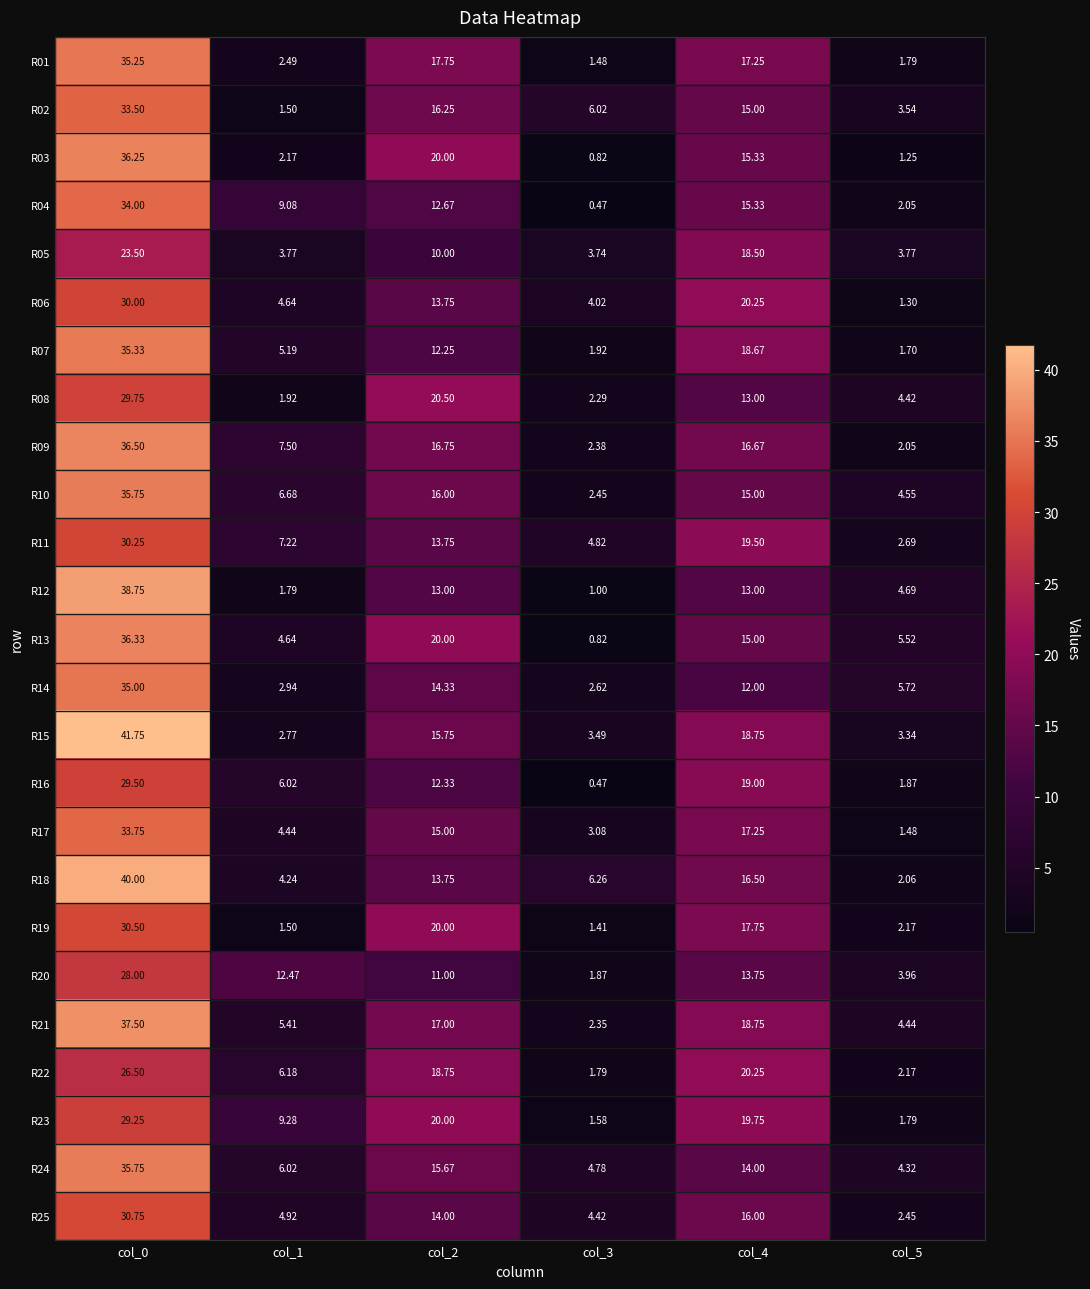

Is the value of R07 at col_5 greater than the value of R24 at col_1?

No